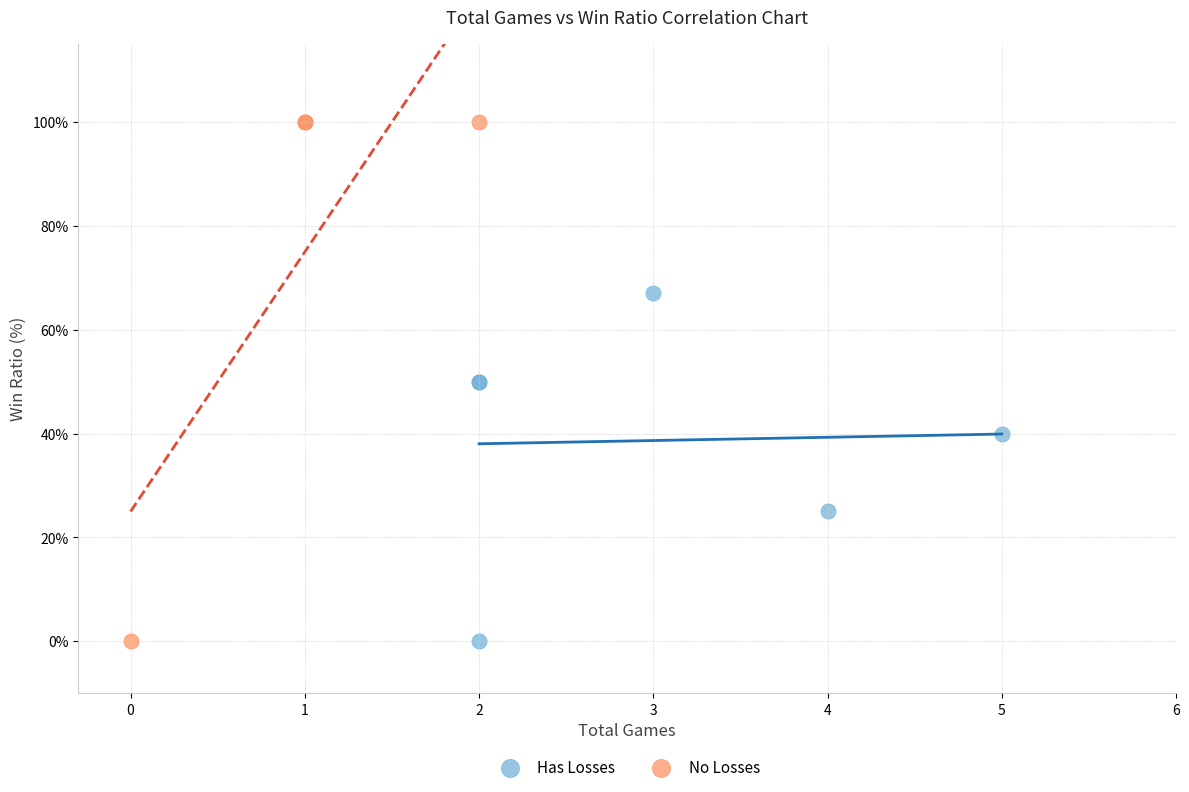

Which series has the largest Y range (max minus min)?

No Losses